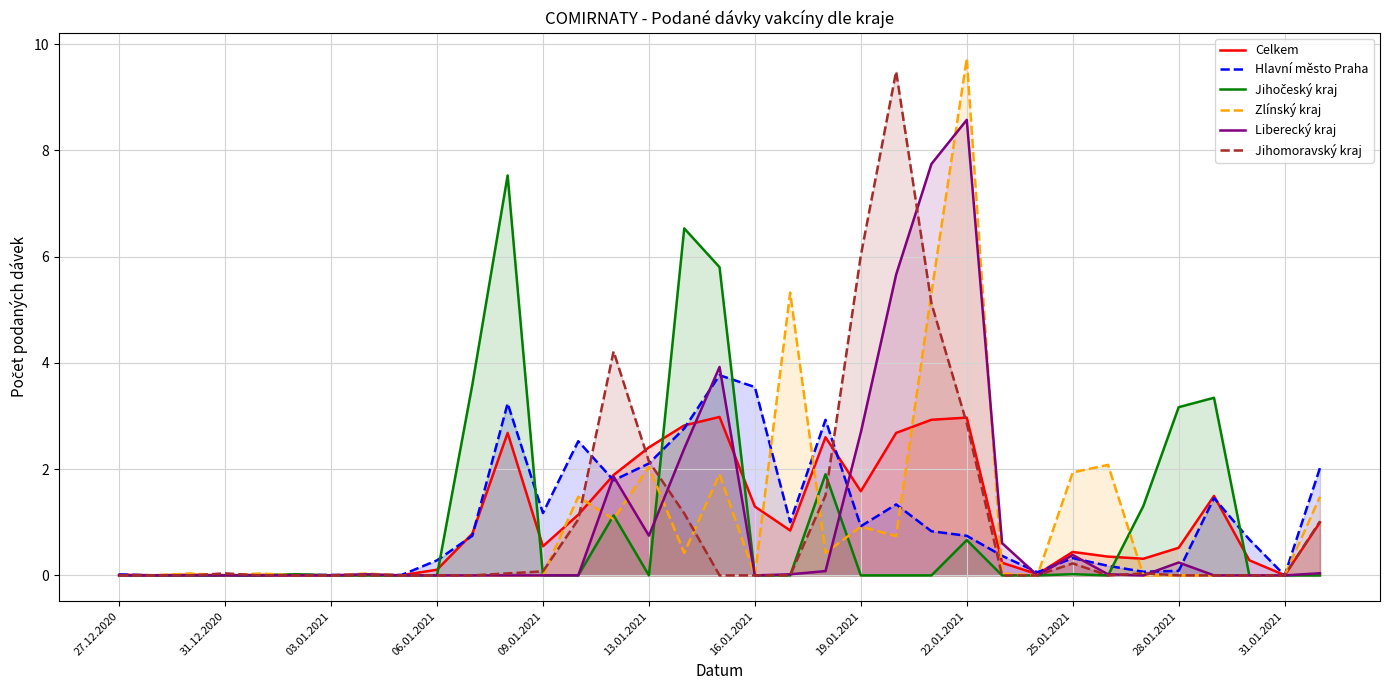

At which category is the sum across all series the highest?

22.01.2021